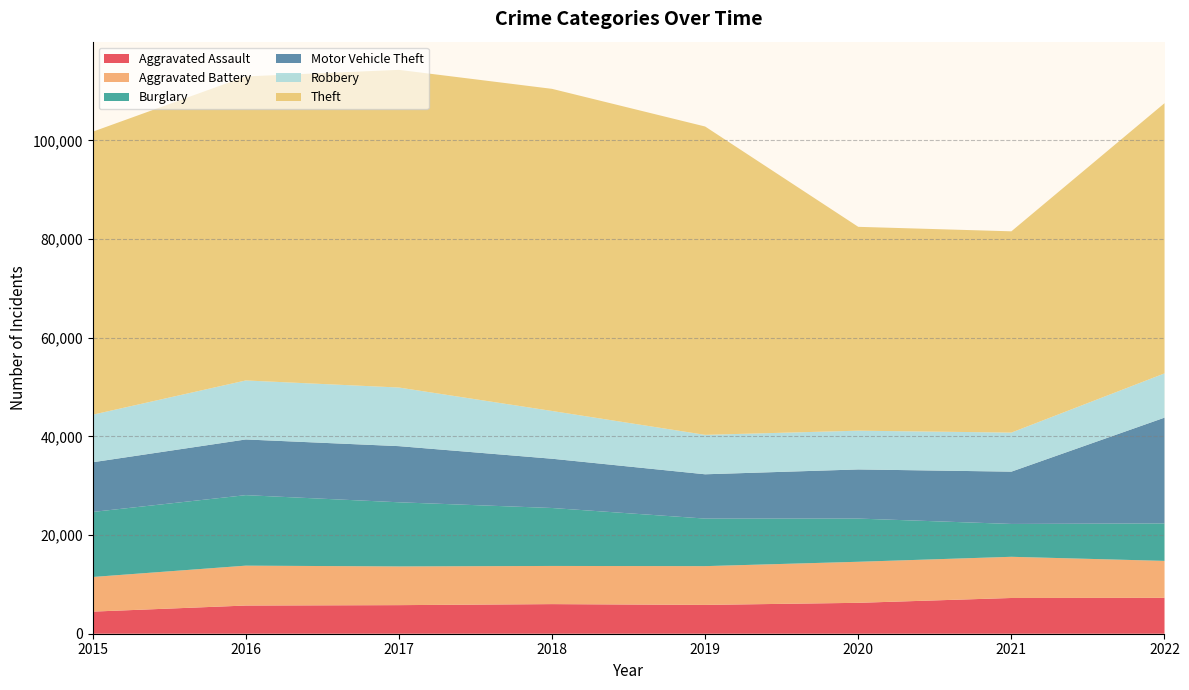

Reading left to right, what are all the values shown in this chart?

Aggravated Assault: 4480	5712	5793	6001	5841	6263	7243	7275
Aggravated Battery: 7018	8085	7845	7734	7857	8319	8348	7487
Burglary: 13184	14289	13001	11746	9639	8757	6659	7594
Motor Vehicle Theft: 10068	11286	11380	9985	8977	9957	10598	21435
Robbery: 9638	11960	11880	9680	7994	7855	7918	8969
Theft: 57350	61619	64381	65286	62491	41315	40790	54762